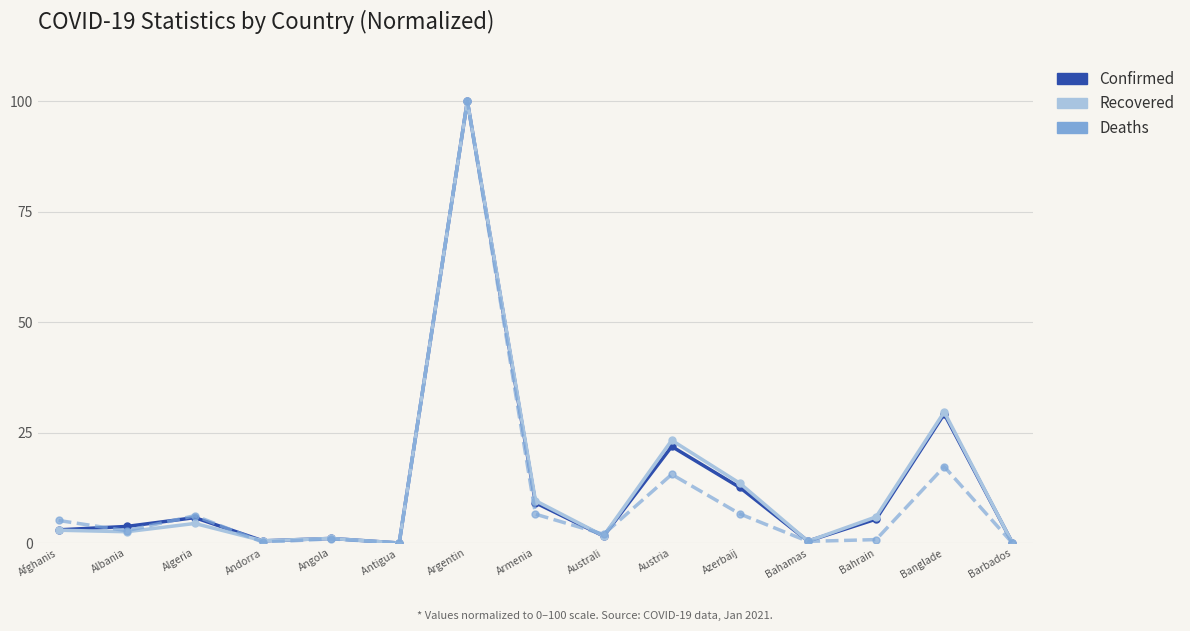

The Recovered series shows 46.1 at Banglade. True or false?

False